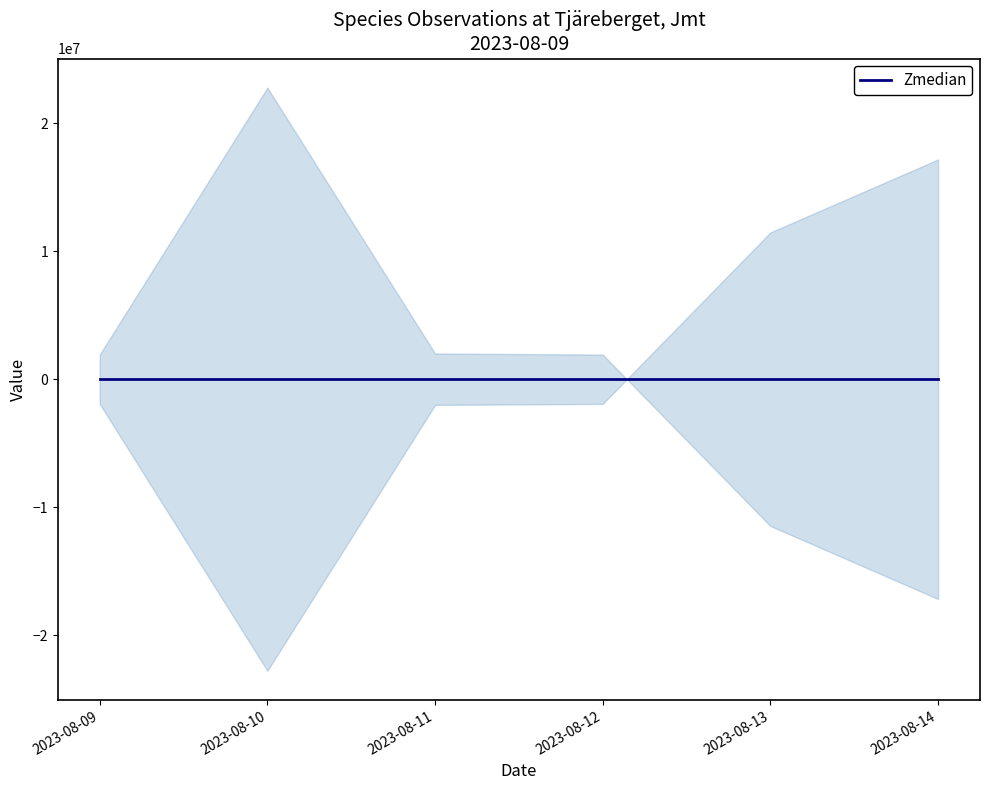

List the labels in order of value, smallest first.

2023-08-14, 2023-08-12, 2023-08-10, 2023-08-09, 2023-08-11, 2023-08-13